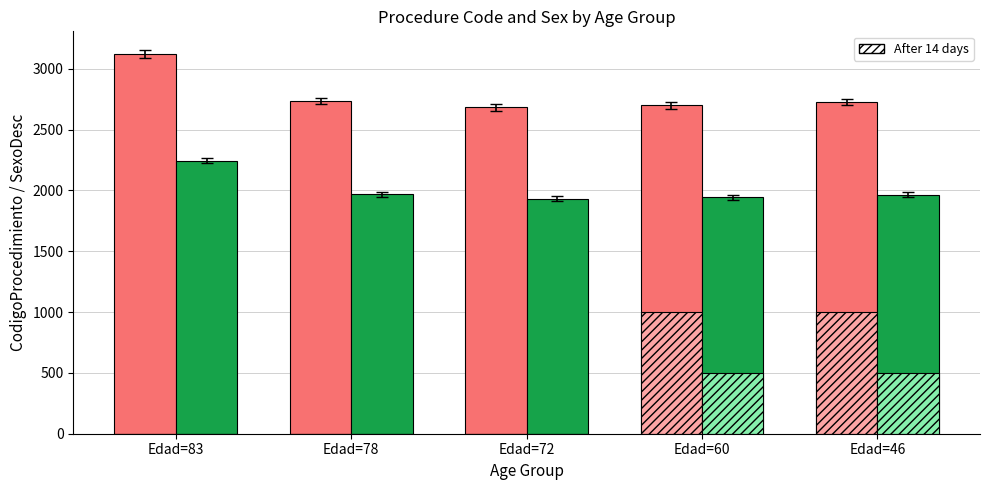

What is the average value of the CodigoProcedimiento series?

2793.4